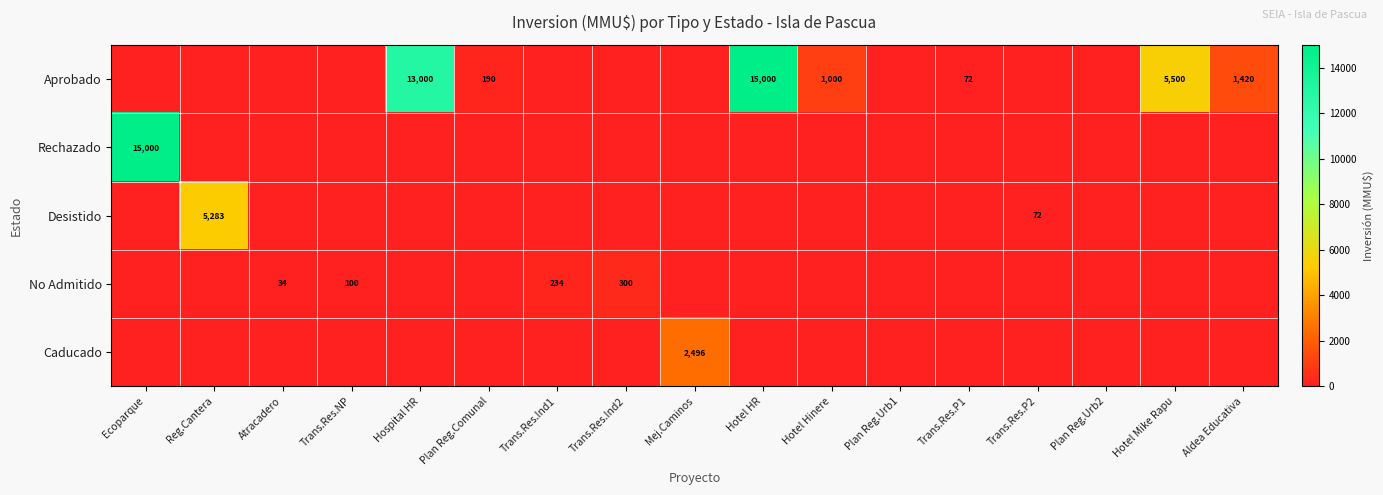

Is the value of Rechazado at Ecoparque greater than the value of Aprobado at Aldea Educativa?

Yes